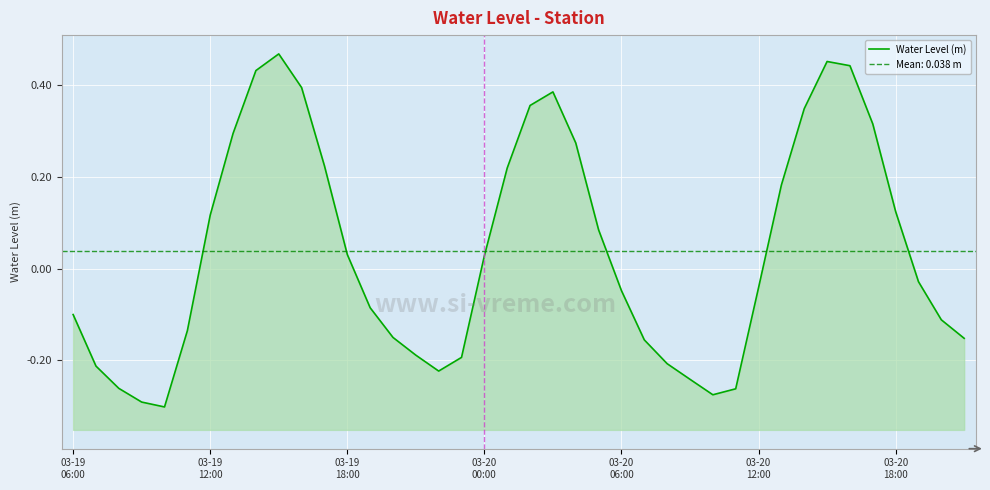

How many interior local valleys (lower than both neighbors) does the data have?

3